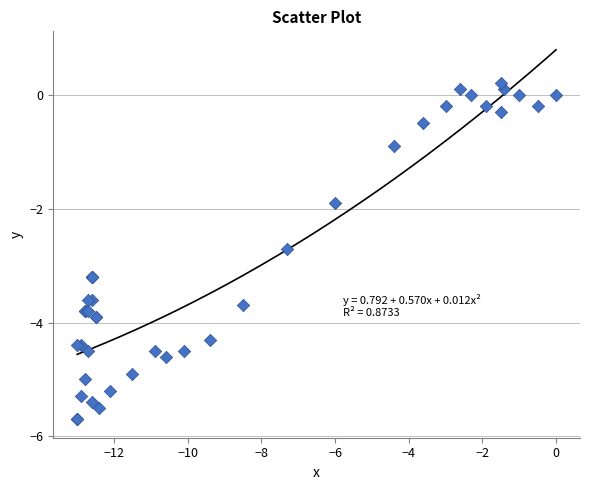

What Y value in the scatter plot is closest to -2?

-1.9